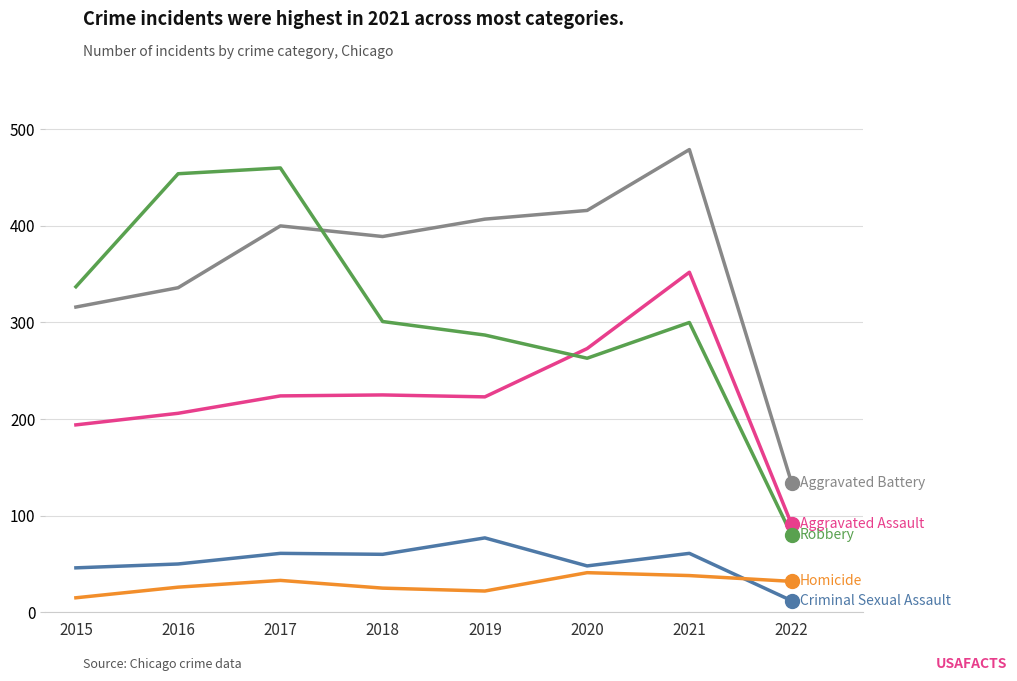

What is the spread (max minus min) of values at 2021?

441